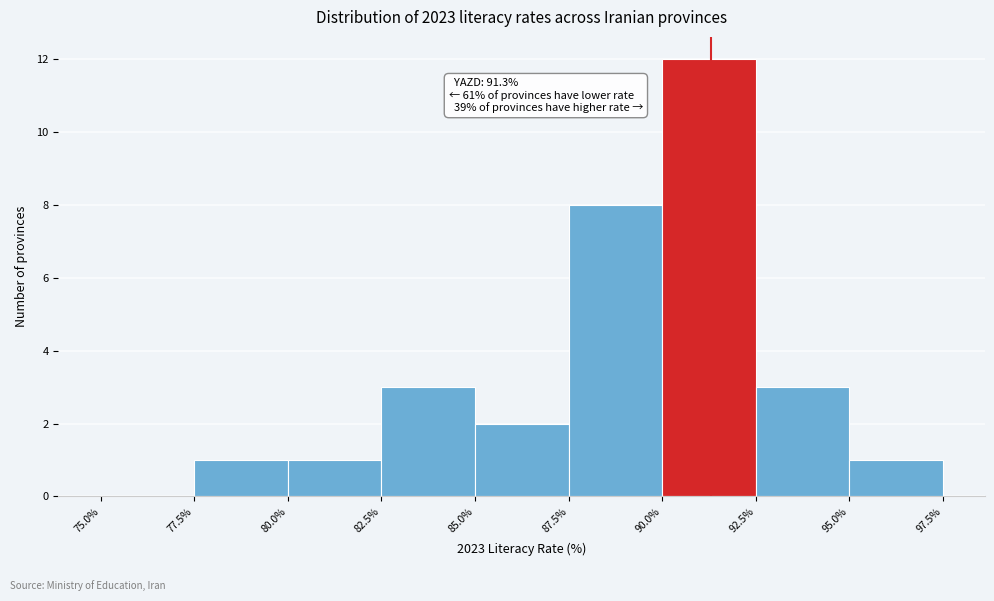

Which range on the x-axis has the tallest bar?

90.0% to 92.5%